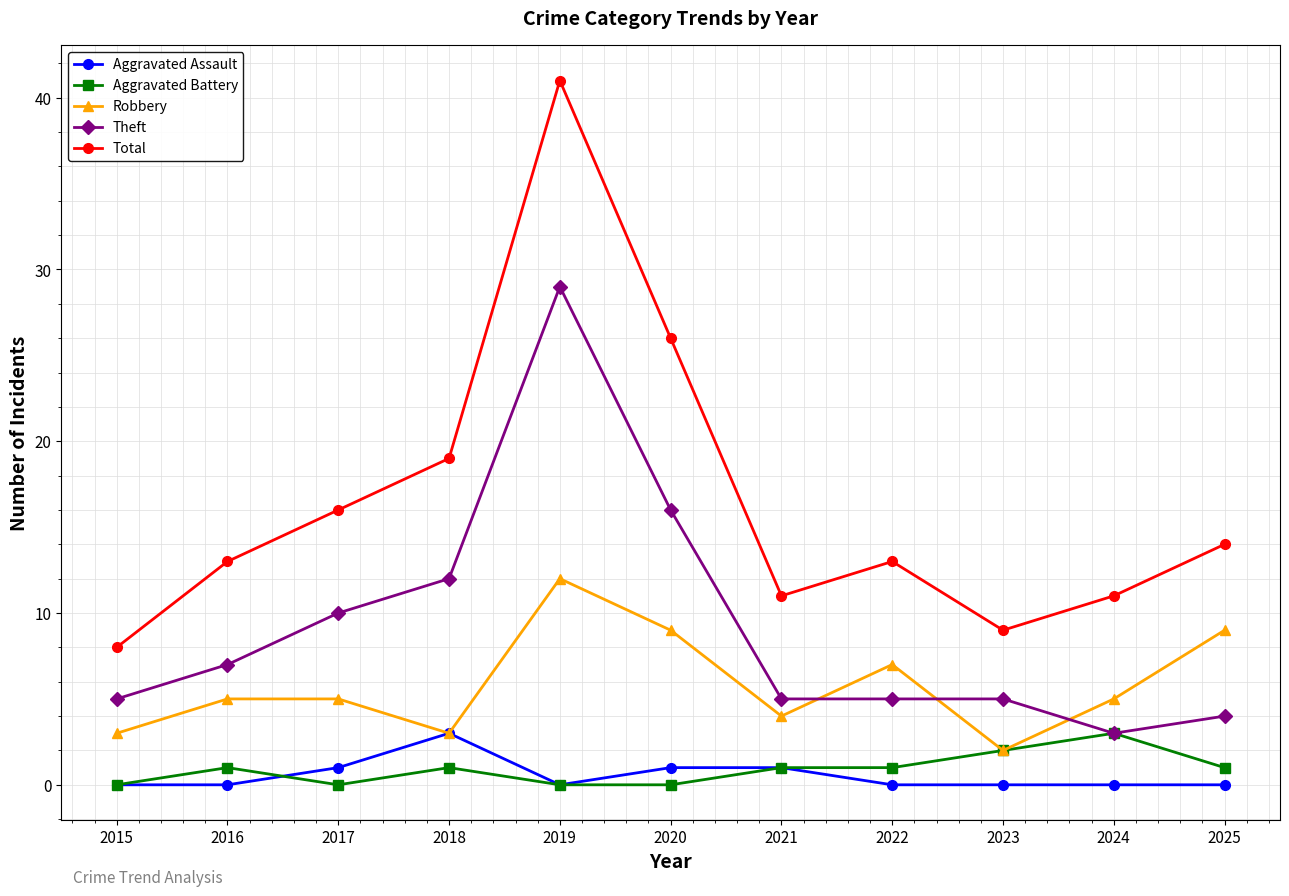

True or false: Total has more than 1 points higher than both neighbors.

True